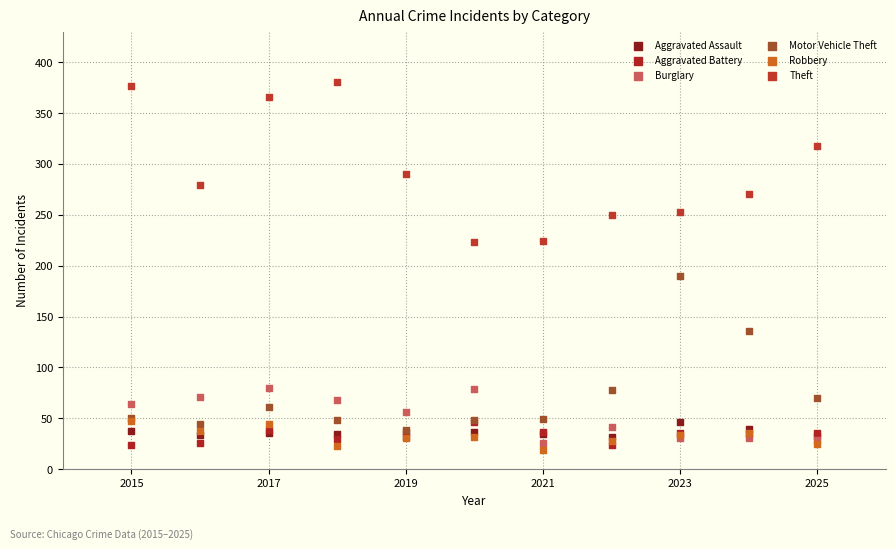

In the Motor Vehicle Theft series, what Y value is closest to 114?

136